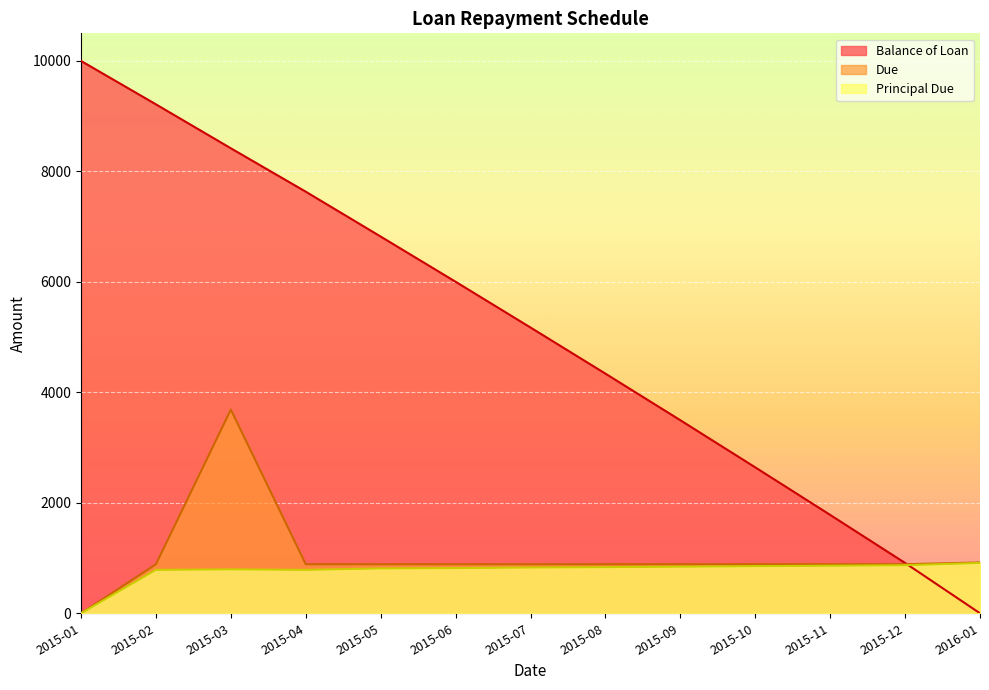

What is the total value across all series at 2015-09?

5226.3